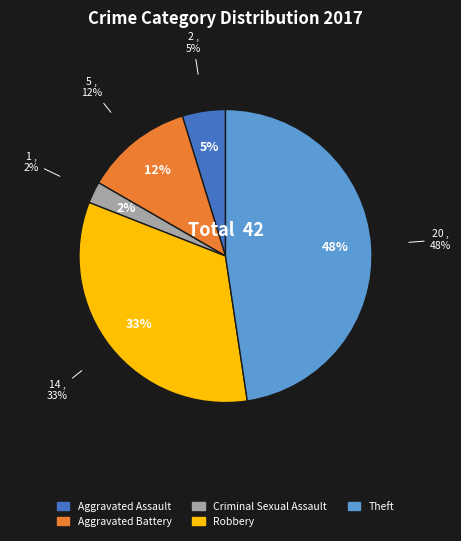

To the nearest percent, what percentage of the pie is Aggravated Assault?

5%